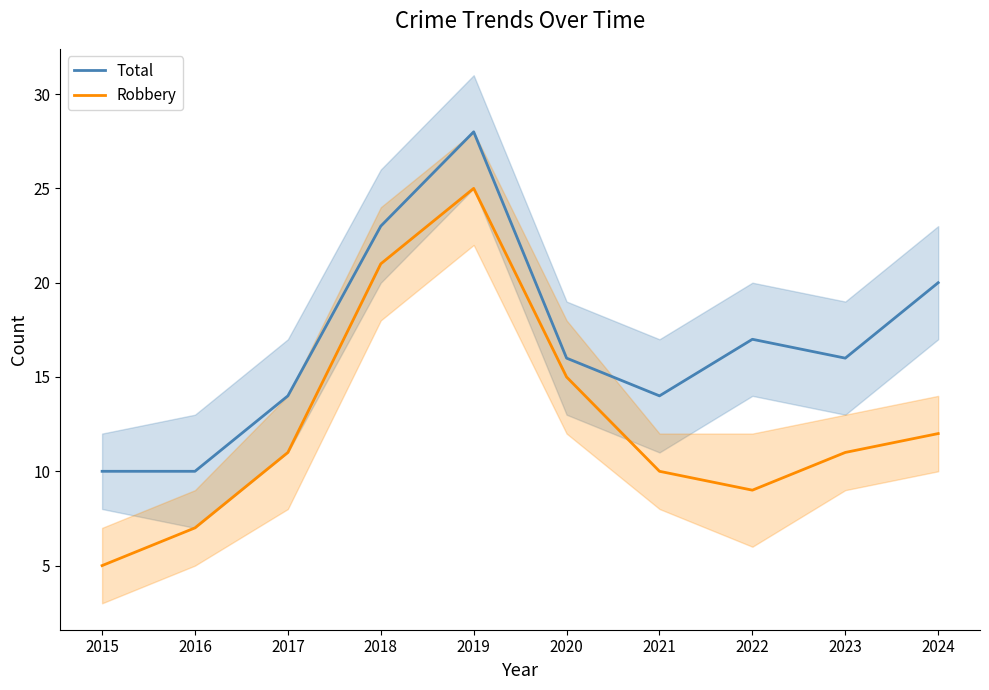

At which category is the sum across all series the highest?

2019